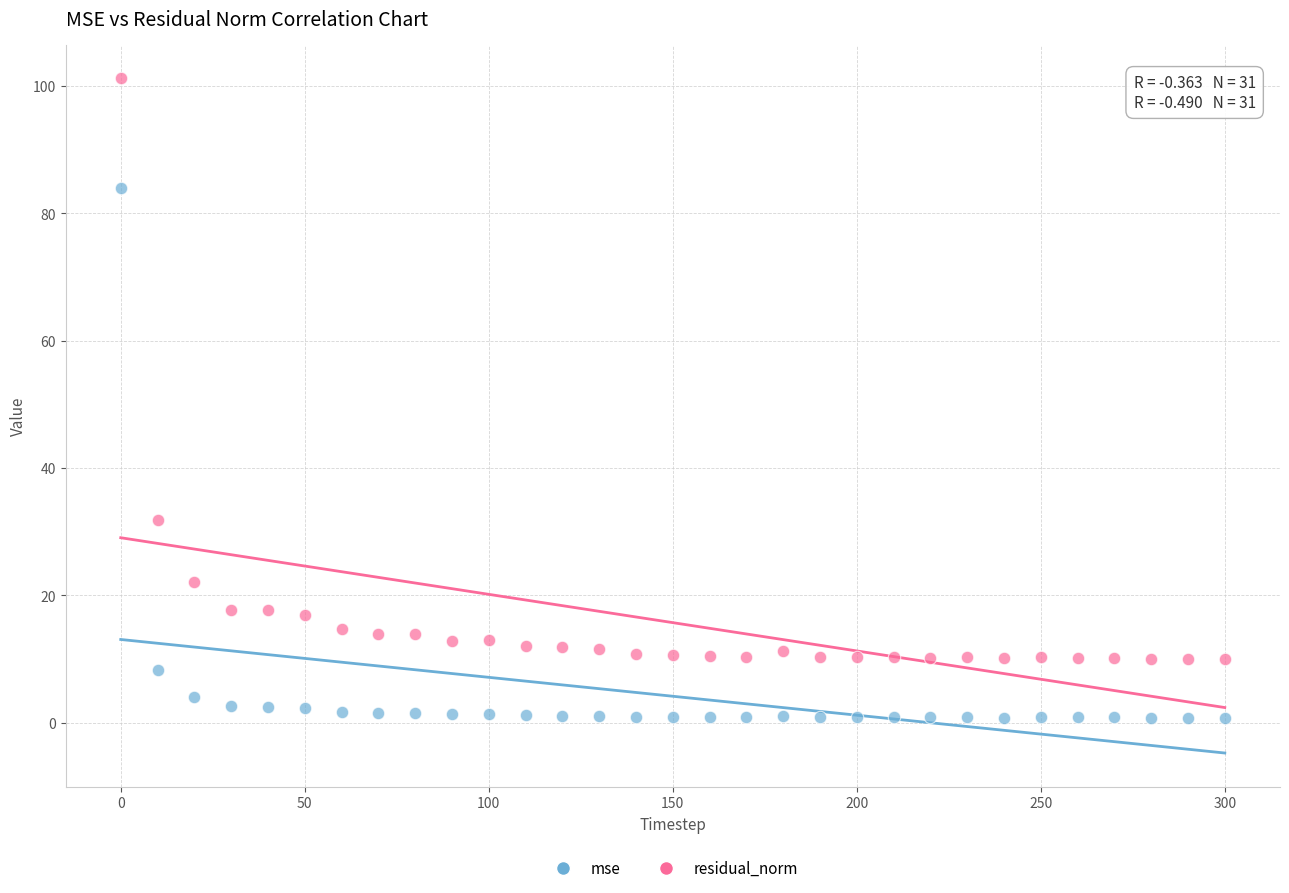

What are all the series names shown in the legend?

mse, residual_norm